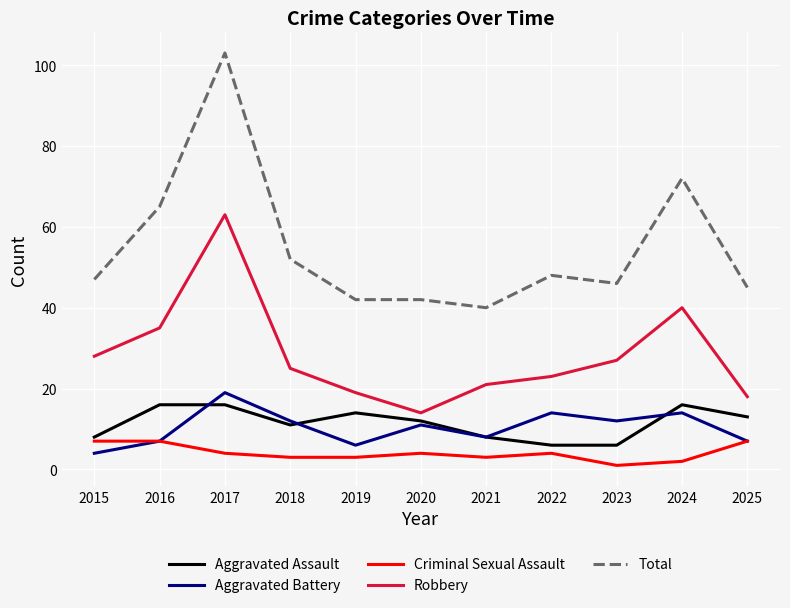

Reading left to right, list all the values displayed in this chart.

Aggravated Assault: 2015=8	2016=16	2017=16	2018=11	2019=14	2020=12	2021=8	2022=6	2023=6	2024=16	2025=13
Aggravated Battery: 2015=4	2016=7	2017=19	2018=12	2019=6	2020=11	2021=8	2022=14	2023=12	2024=14	2025=7
Criminal Sexual Assault: 2015=7	2016=7	2017=4	2018=3	2019=3	2020=4	2021=3	2022=4	2023=1	2024=2	2025=7
Robbery: 2015=28	2016=35	2017=63	2018=25	2019=19	2020=14	2021=21	2022=23	2023=27	2024=40	2025=18
Total: 2015=47	2016=65	2017=103	2018=52	2019=42	2020=42	2021=40	2022=48	2023=46	2024=72	2025=45